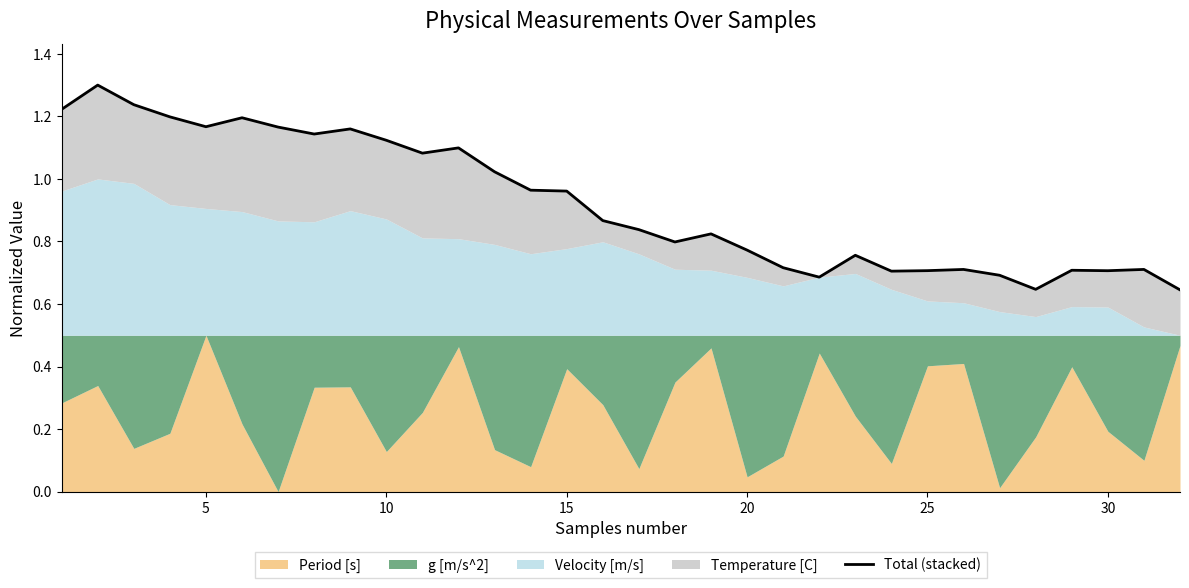

Reading right to left, list all the values displayed in this chart.

0.6	0.7	0.7	0.7	0.6	0.7	0.7	0.7	0.7	0.8	0.7	0.7	0.8	0.8	0.8	0.8	0.9	1.0	1.0	1.0	1.1	1.1	1.1	1.2	1.1	1.2	1.2	1.2	1.2	1.2	1.3	1.2